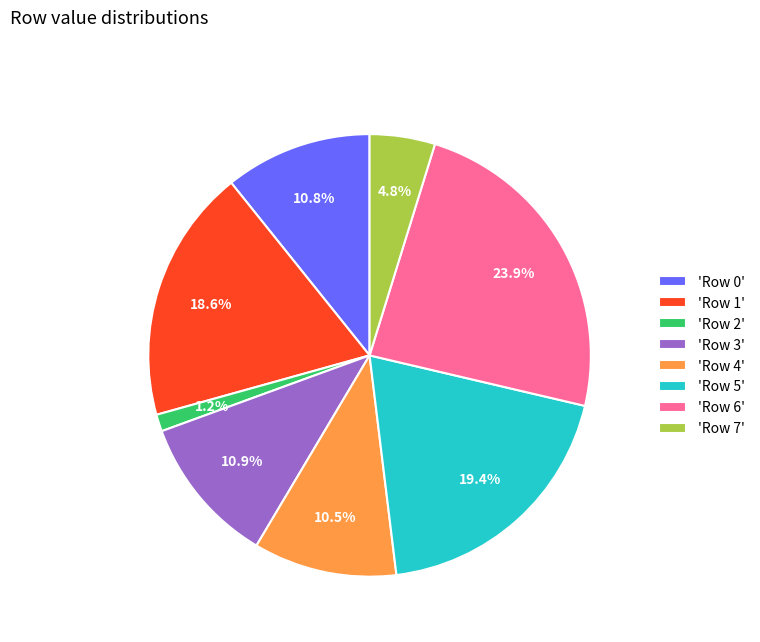

Between 'Row 1' and 'Row 2', which is larger?

'Row 1'